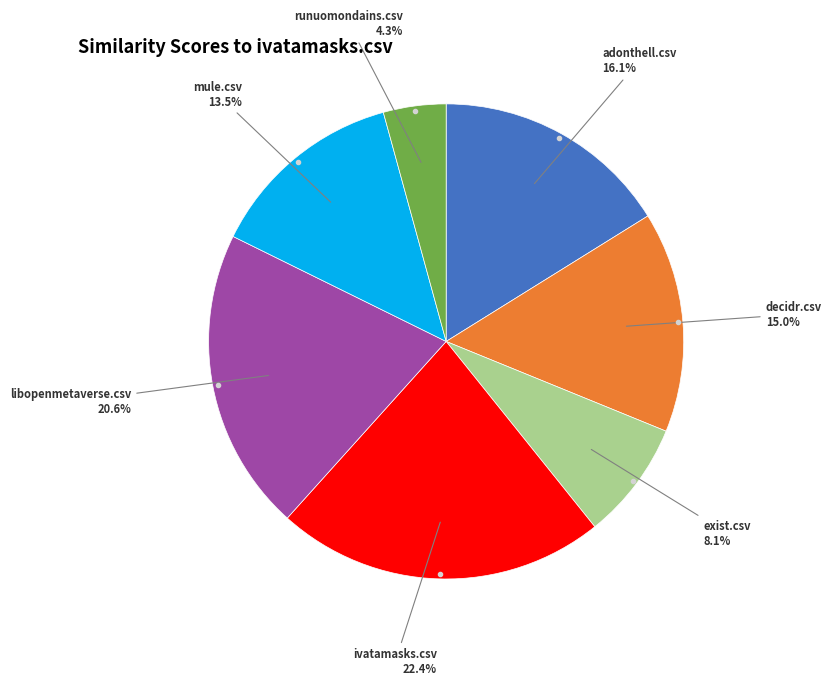

Is there any slice that represents more than half of the pie?

No